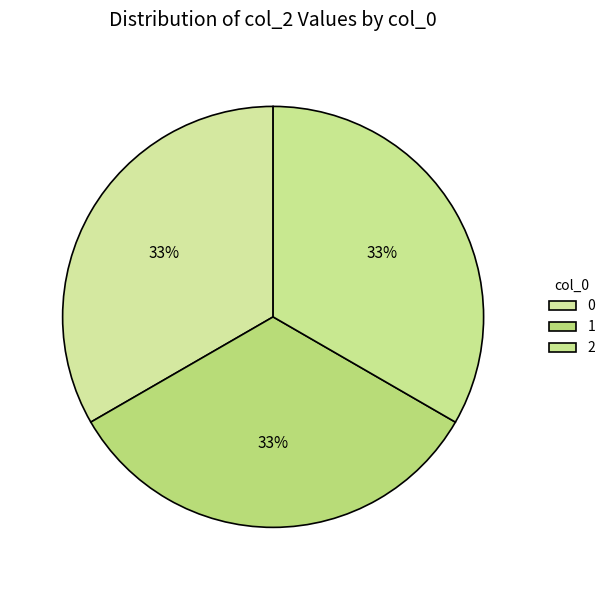

True or false: 1 accounts for 20% of the total.

False